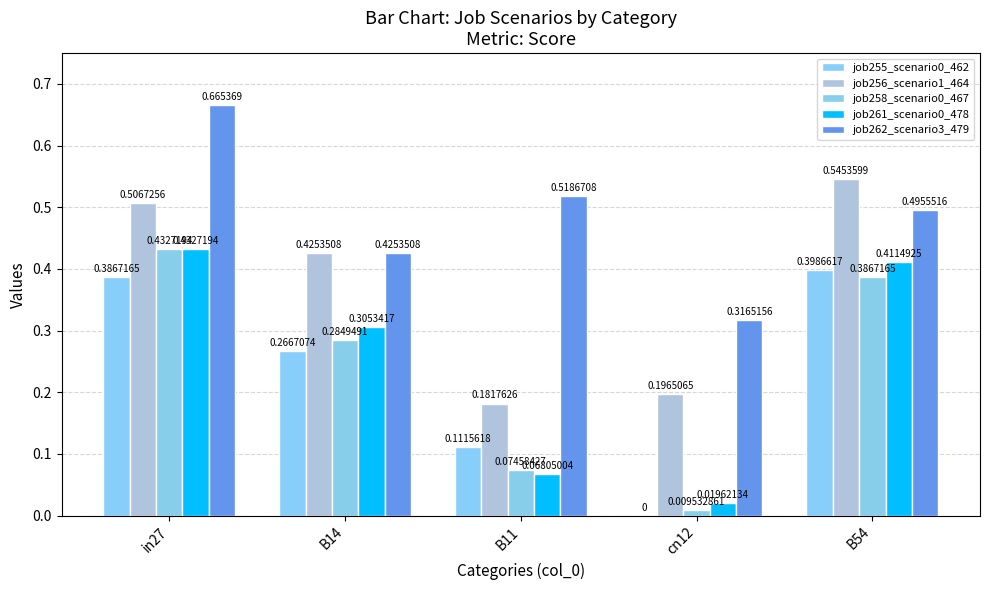

Which series changed the most between B14 and B54?

job255_scenario0_462